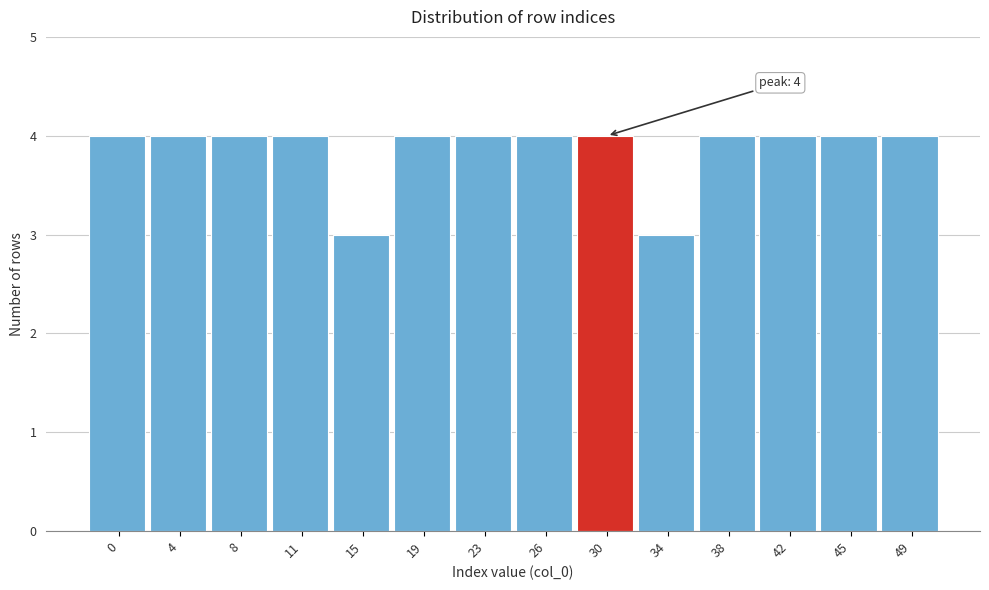

Reading left to right, list all the values displayed in this chart.

4	4	4	4	3	4	4	4	4	3	4	4	4	4